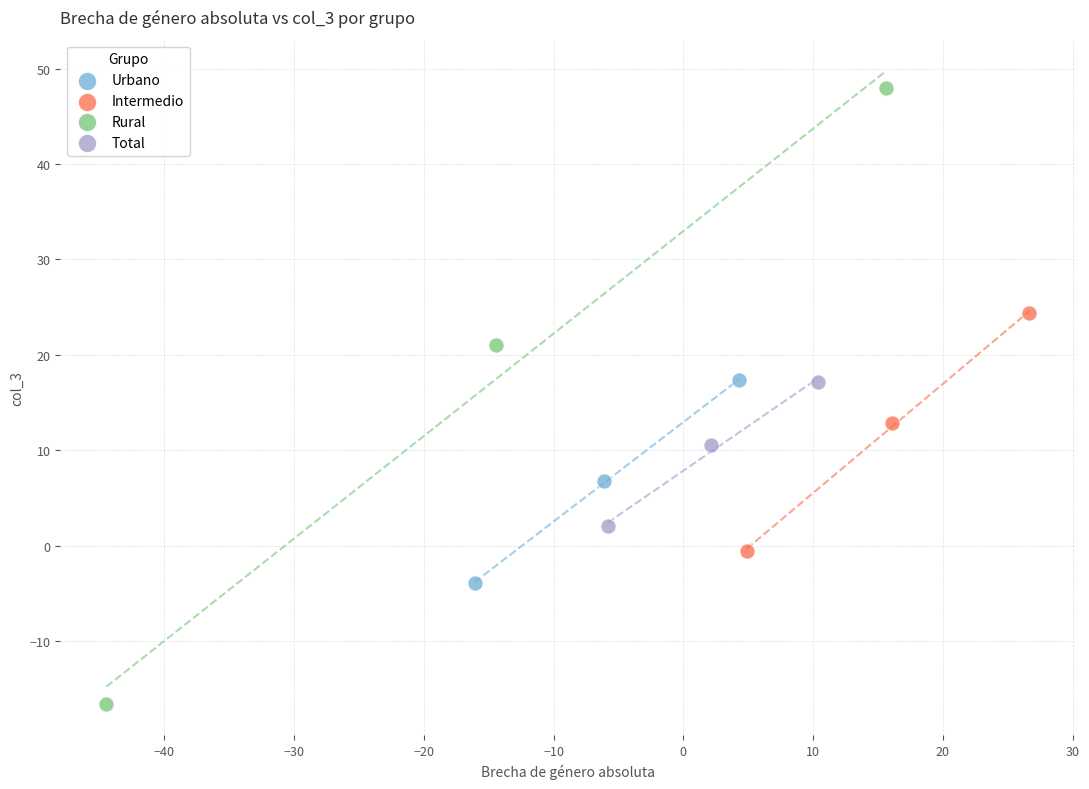

What are all the series names shown in the legend?

Urbano, Intermedio, Rural, Total